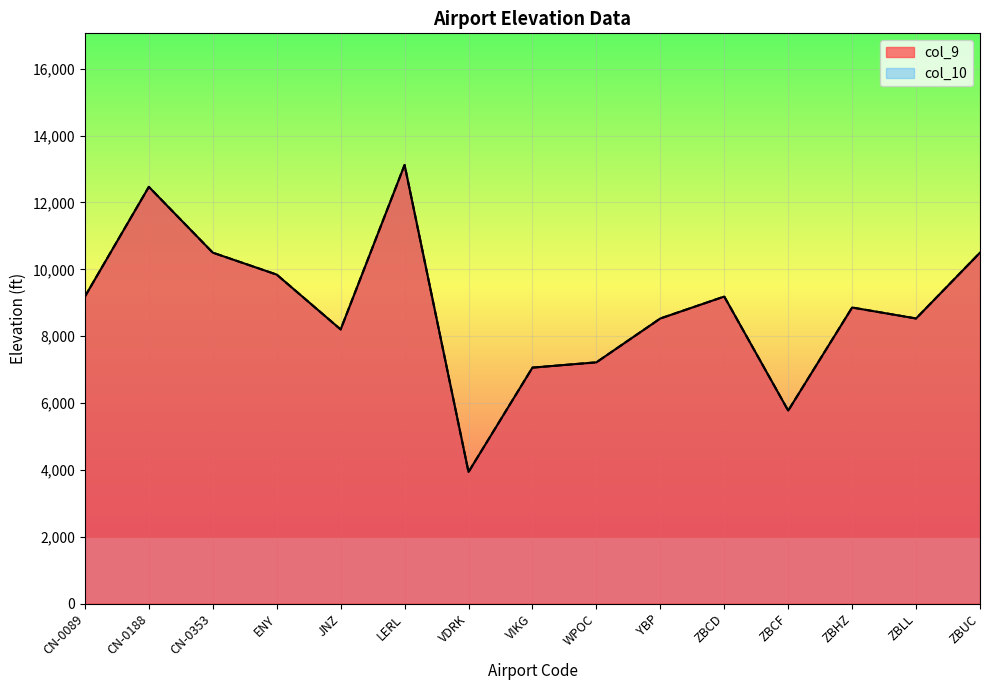

What is the sum of all col_10 values?

132912